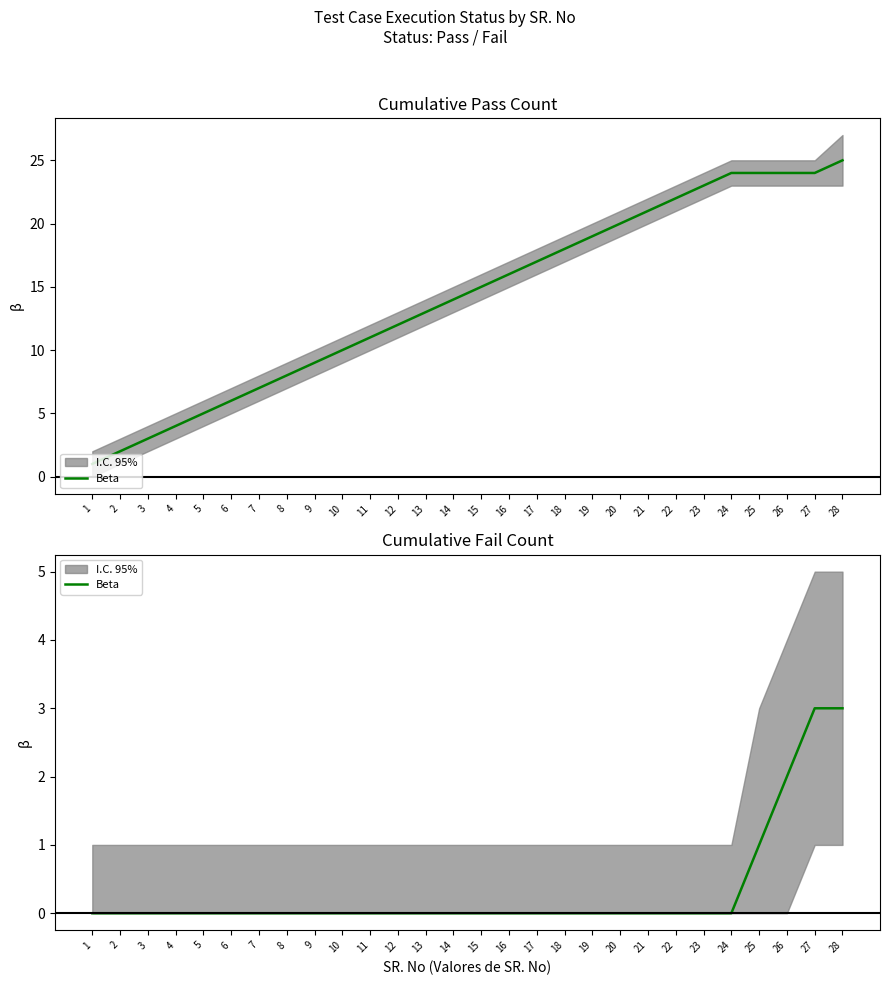

Which label corresponds to the smallest value in the chart?

1